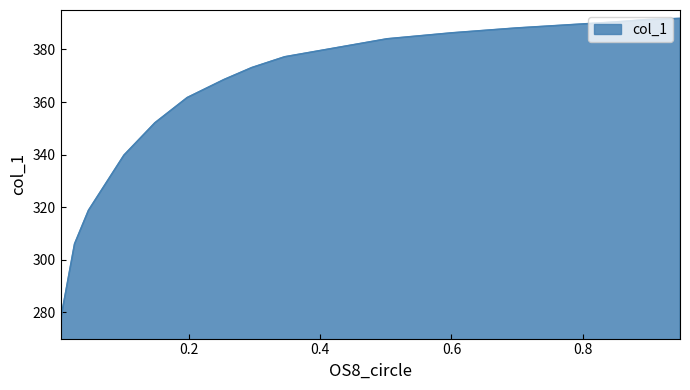

What is the difference between the values at 0.948 and 0.3459?

14.6